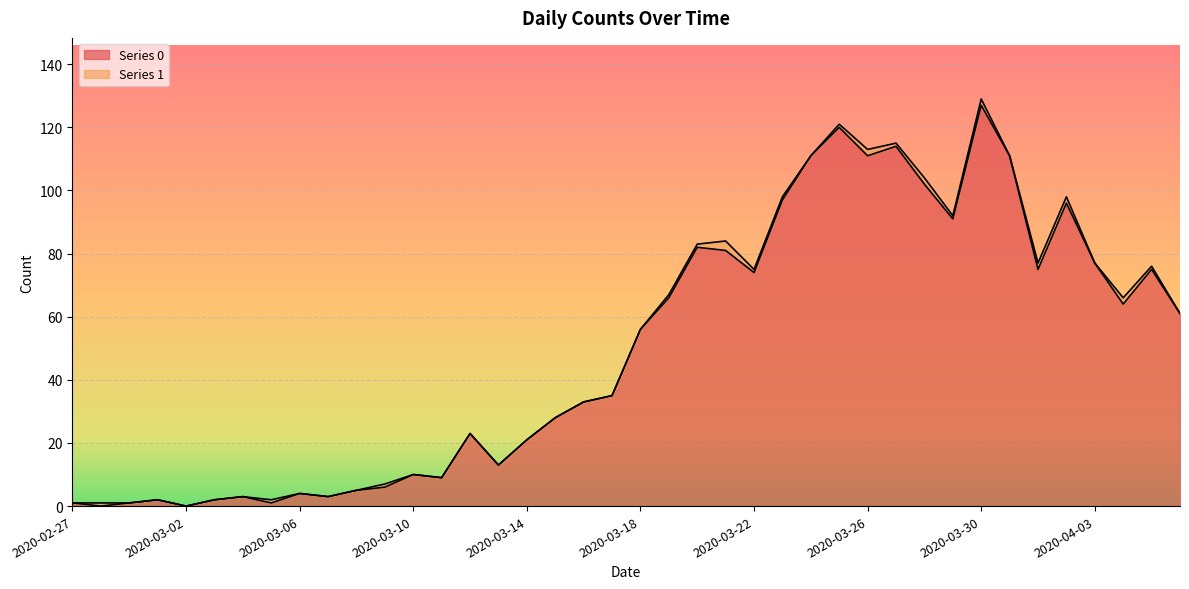

What is the label of the 38th point from the right?

2020-02-29